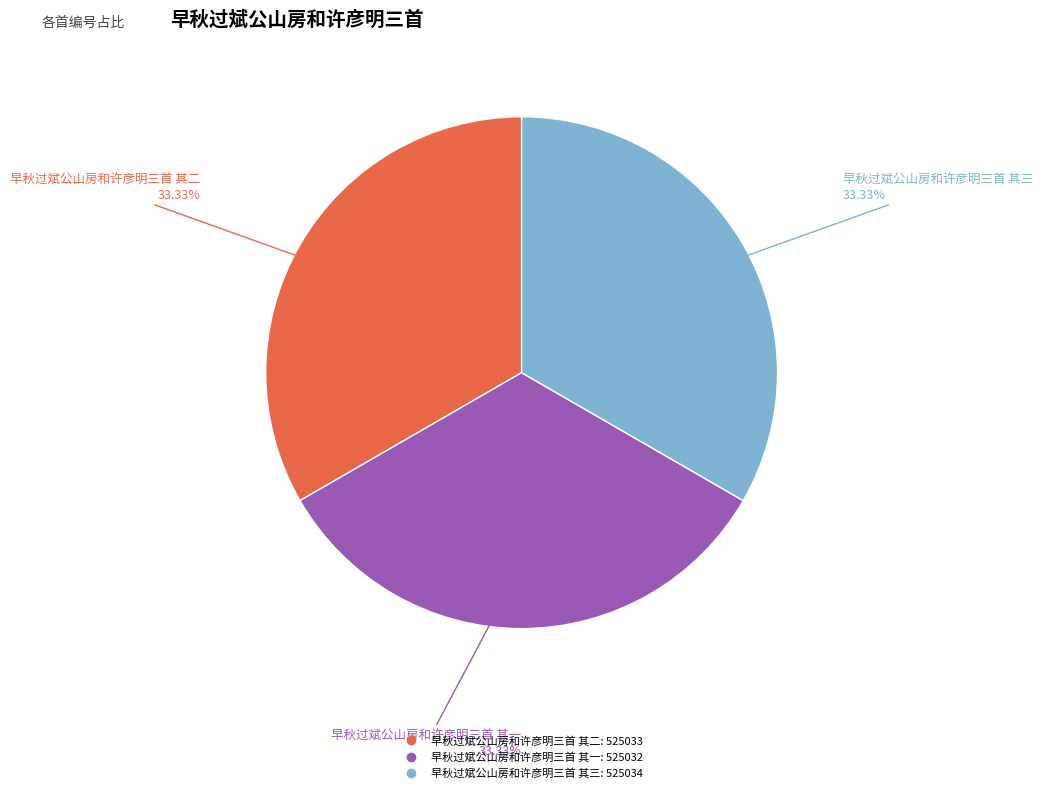

To the nearest percent, what is the combined percentage of 早秋过斌公山房和许彦明三首 其一 and 早秋过斌公山房和许彦明三首 其三?

67%